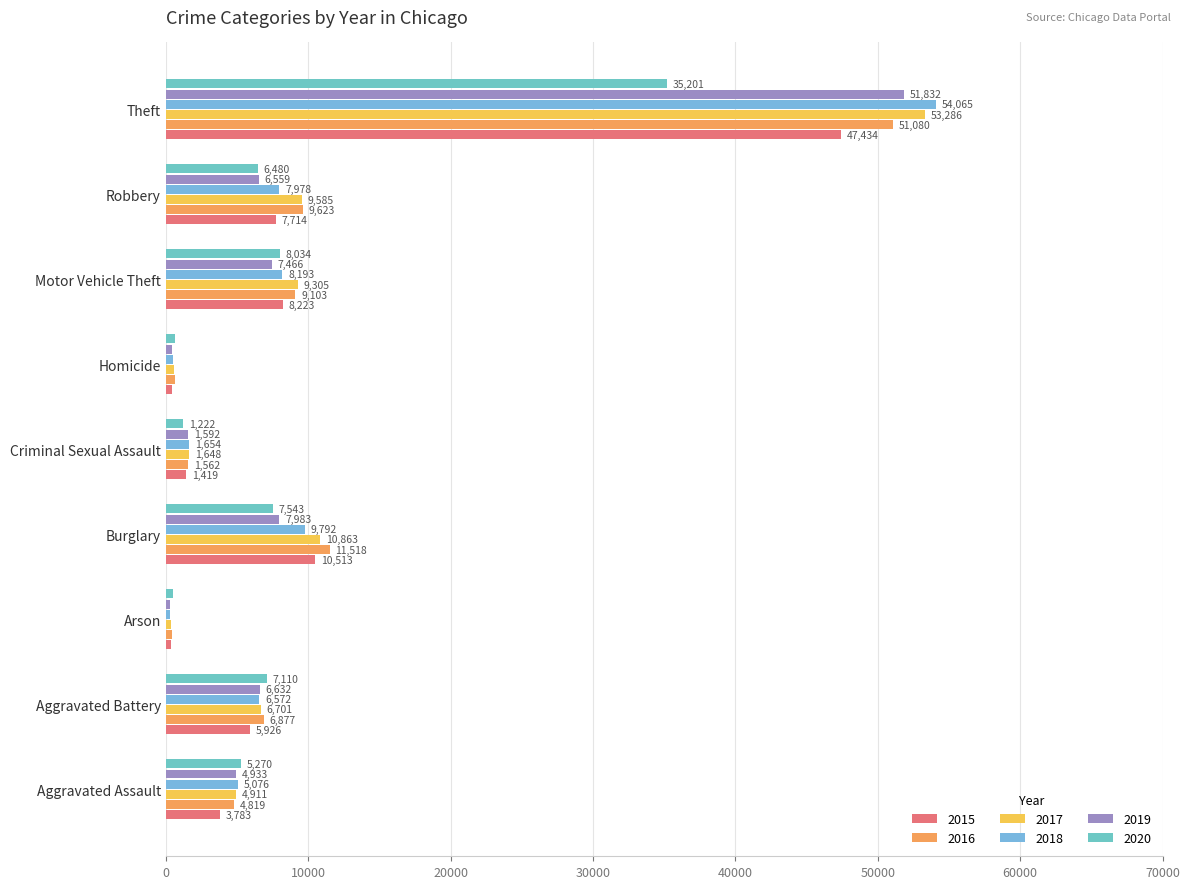

What is the maximum value shown in the chart?

54065